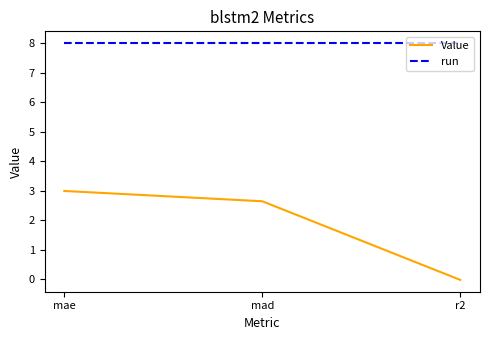

What position from the right is mae?

3